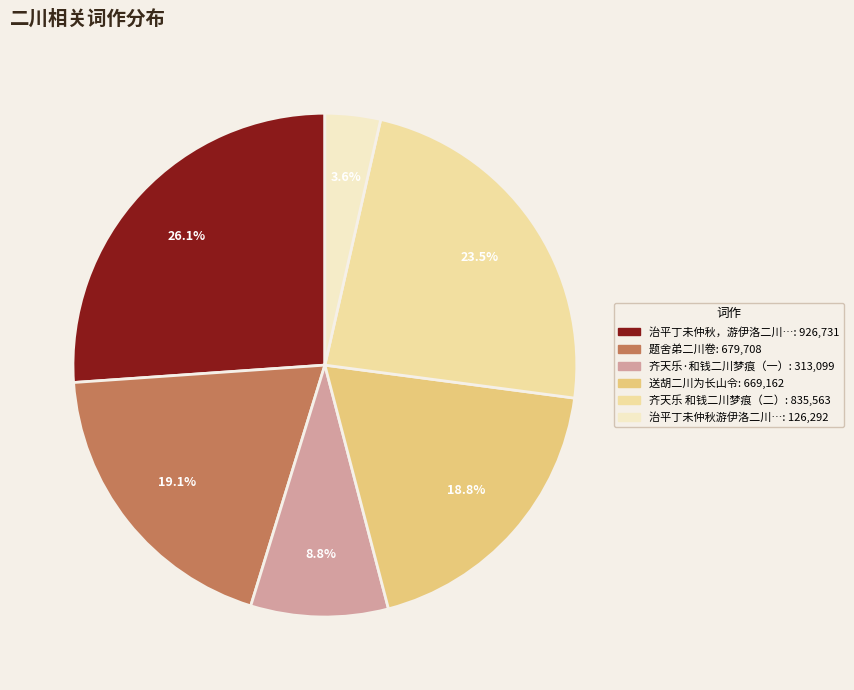

Is there any slice that represents more than half of the pie?

No